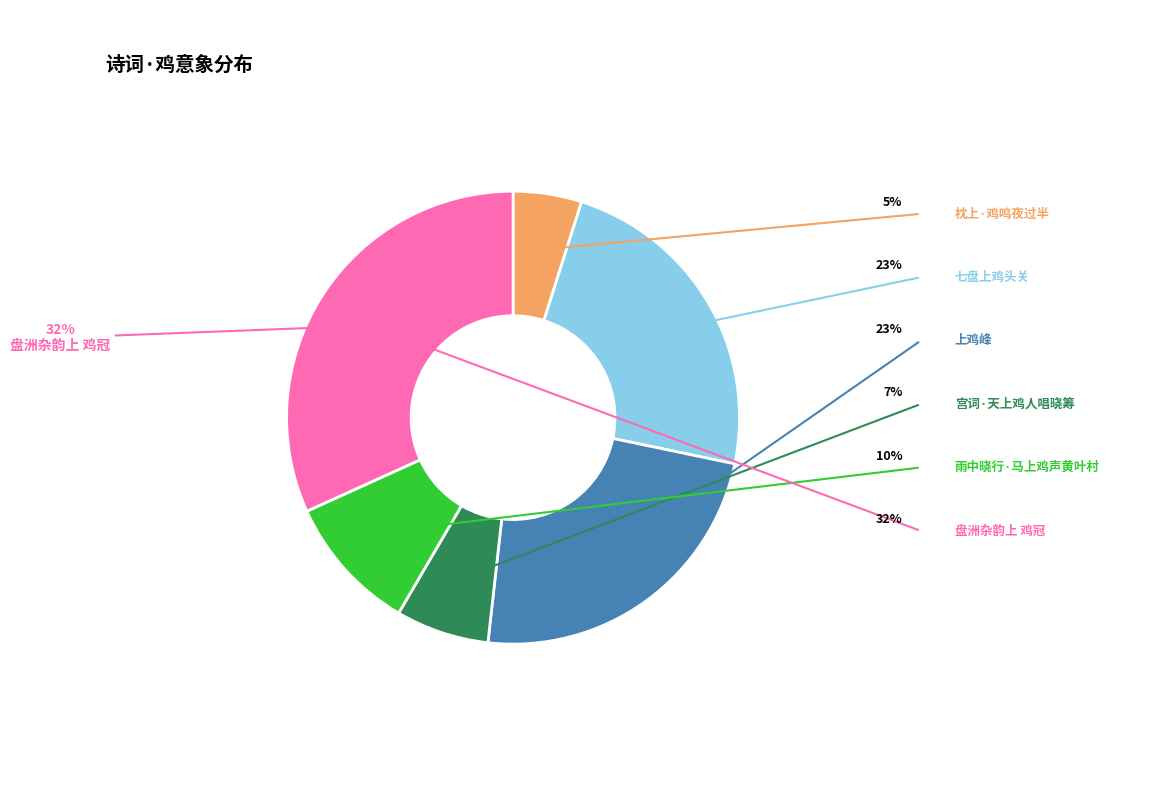

To the nearest percent, what is the average slice percentage?

17%